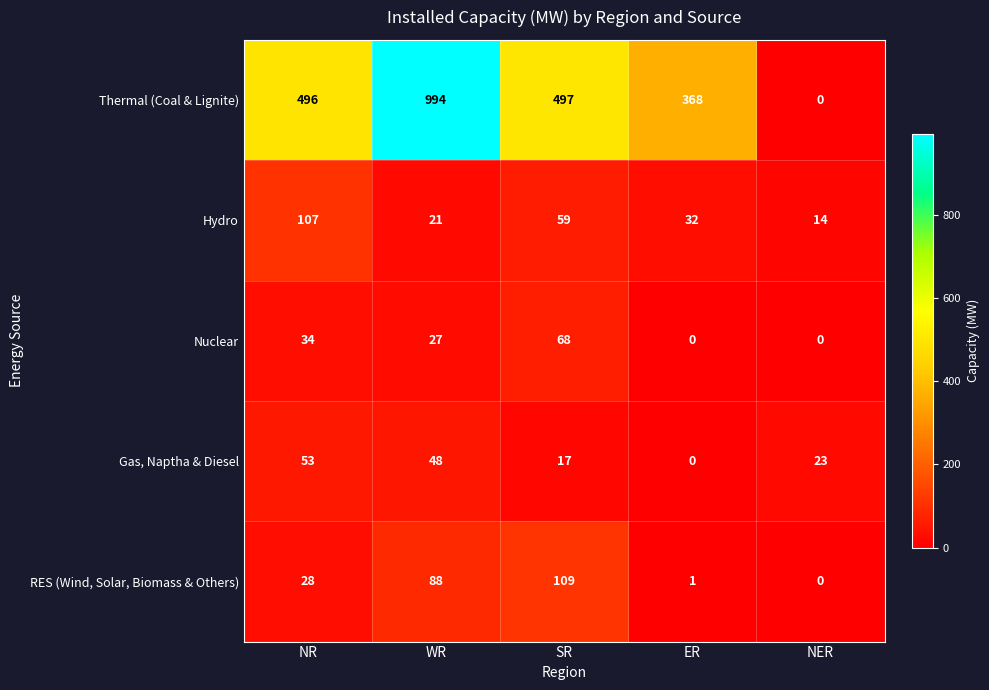

What is the spread (max minus min) of values at WR?

973